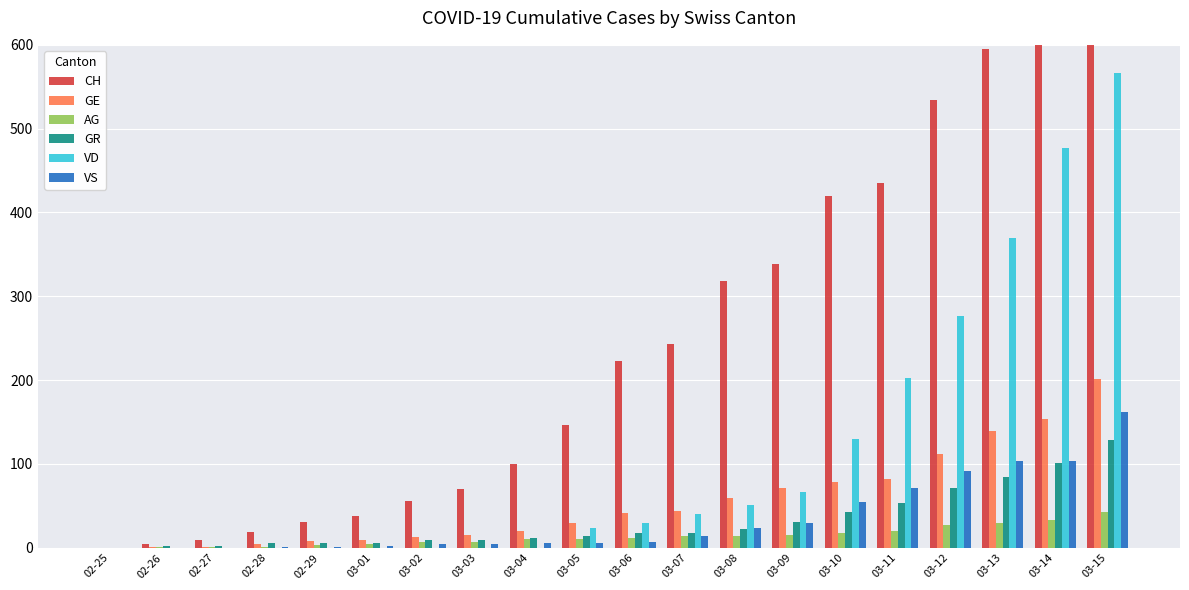

Reading right to left, extract all data points from this chart.

CH: 03-15=660	03-14=606	03-13=595	03-12=534	03-11=435	03-10=420	03-09=338	03-08=318	03-07=243	03-06=223	03-05=146	03-04=100	03-03=70	03-02=56	03-01=38	02-29=31	02-28=19	02-27=9	02-26=5	02-25=0
GE: 03-15=201	03-14=153	03-13=139	03-12=112	03-11=82	03-10=79	03-09=71	03-08=59	03-07=44	03-06=42	03-05=29	03-04=20	03-03=15	03-02=13	03-01=9	02-29=8	02-28=4	02-27=1	02-26=1	02-25=0
AG: 03-15=43	03-14=33	03-13=30	03-12=27	03-11=20	03-10=18	03-09=15	03-08=14	03-07=14	03-06=12	03-05=11	03-04=10	03-03=7	03-02=7	03-01=4	02-29=3	02-28=1	02-27=1	02-26=1	02-25=0
GR: 03-15=128	03-14=101	03-13=84	03-12=71	03-11=53	03-10=43	03-09=31	03-08=22	03-07=18	03-06=17	03-05=14	03-04=12	03-03=9	03-02=9	03-01=6	02-29=6	02-28=6	02-27=2	02-26=2	02-25=0
VD: 03-15=566	03-14=477	03-13=370	03-12=277	03-11=203	03-10=130	03-09=66	03-08=51	03-07=40	03-06=30	03-05=23	03-04=0	03-03=0	03-02=0	03-01=0	02-29=0	02-28=0	02-27=0	02-26=0	02-25=0
VS: 03-15=162	03-14=103	03-13=103	03-12=92	03-11=71	03-10=55	03-09=30	03-08=23	03-07=14	03-06=7	03-05=6	03-04=6	03-03=4	03-02=4	03-01=2	02-29=1	02-28=1	02-27=0	02-26=0	02-25=0